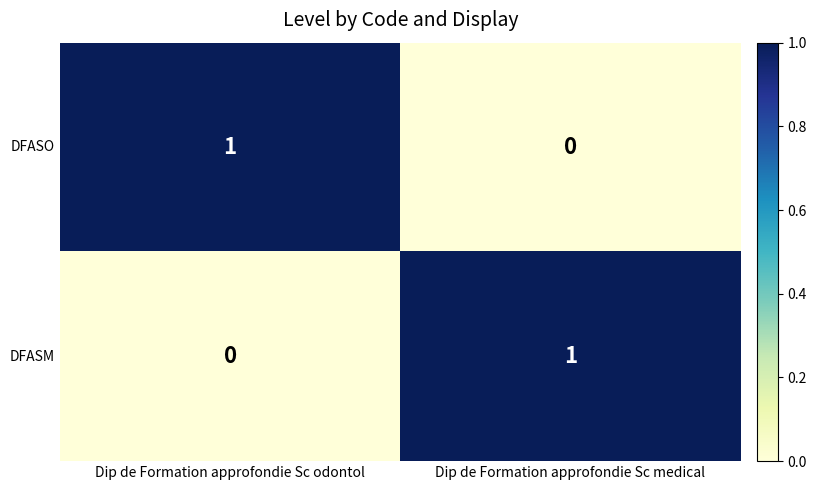

What is the maximum value shown in the chart?

1